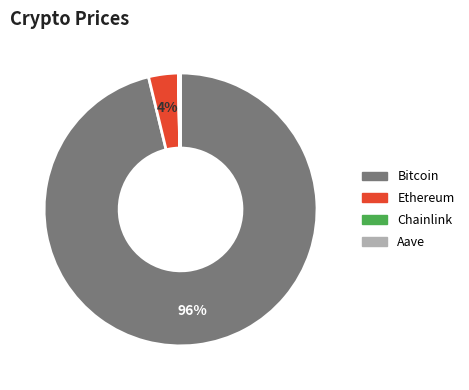

Does any single category account for the majority?

Yes